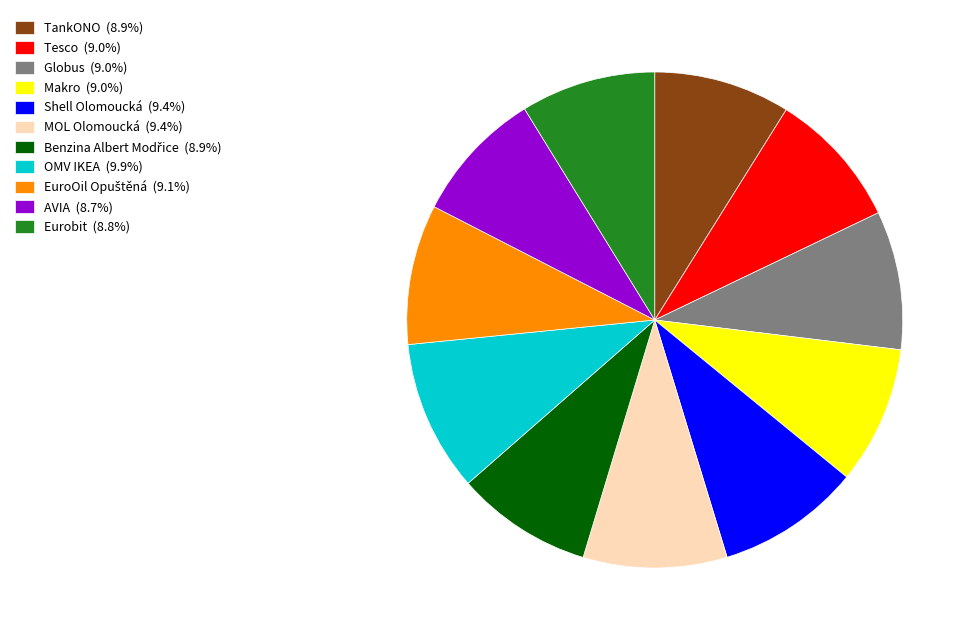

Approximately how many times larger is the value at Makro (9.0%) compared to Eurobit (8.8%)?

1.0